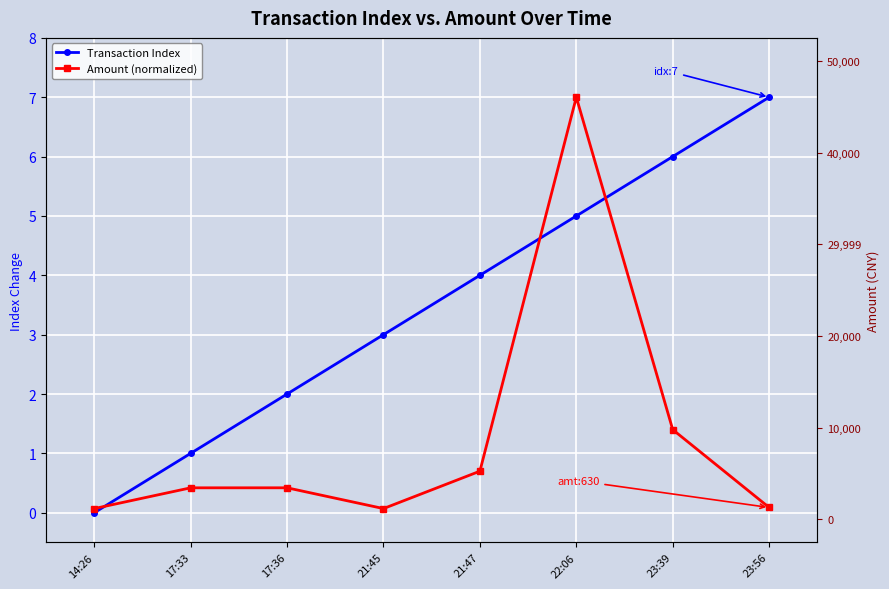

Reading right to left, what are all the values shown in this chart?

Transaction Index: 7.0	6.0	5.0	4.0	3.0	2.0	1.0	0.0
Amount (normalized): 0.1	1.4	7.0	0.7	0.1	0.4	0.4	0.1